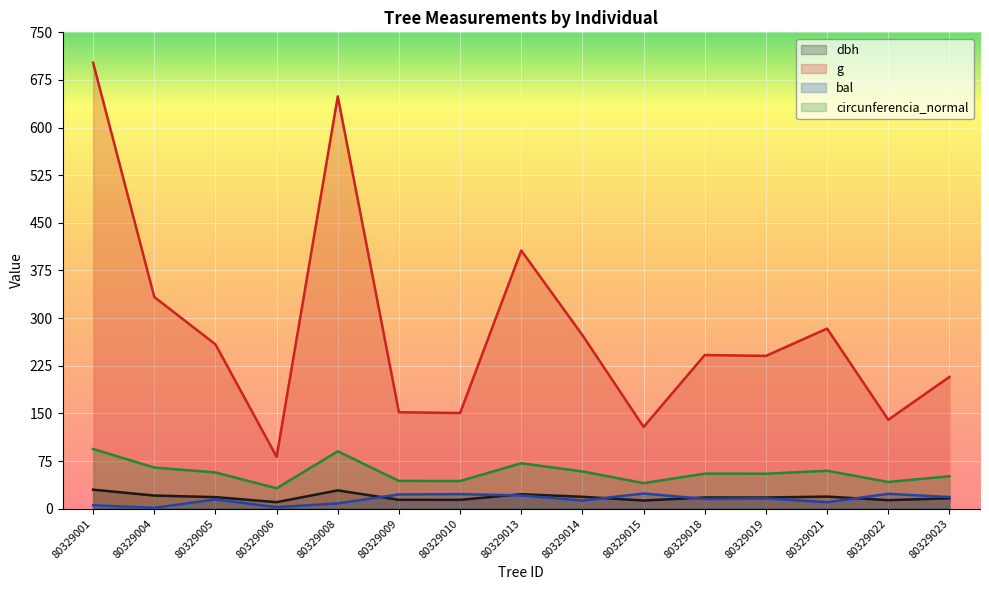

Reading left to right, extract all data points from this chart.

dbh: 80329001=29.9	80329004=20.6	80329005=18.1	80329006=10.2	80329008=28.8	80329009=13.9	80329010=13.8	80329013=22.8	80329014=18.6	80329015=12.8	80329018=17.6	80329019=17.5	80329021=19.0	80329022=13.3	80329023=16.2
g: 80329001=702.1	80329004=333.3	80329005=258.7	80329006=81.7	80329008=649.2	80329009=151.8	80329010=150.7	80329013=406.5	80329014=273.2	80329015=128.7	80329018=241.9	80329019=240.5	80329021=283.5	80329022=140.0	80329023=207.4
bal: 80329001=5.4	80329004=1.3	80329005=14.5	80329006=2.4	80329008=8.3	80329009=22.4	80329010=22.9	80329013=20.8	80329014=12.8	80329015=23.8	80329018=15.3	80329019=16.1	80329021=10.1	80329022=23.3	80329023=18.3
circunferencia_normal: 80329001=93.9	80329004=64.7	80329005=57.0	80329006=32.0	80329008=90.3	80329009=43.7	80329010=43.5	80329013=71.5	80329014=58.6	80329015=40.2	80329018=55.1	80329019=55.0	80329021=59.7	80329022=41.9	80329023=51.0